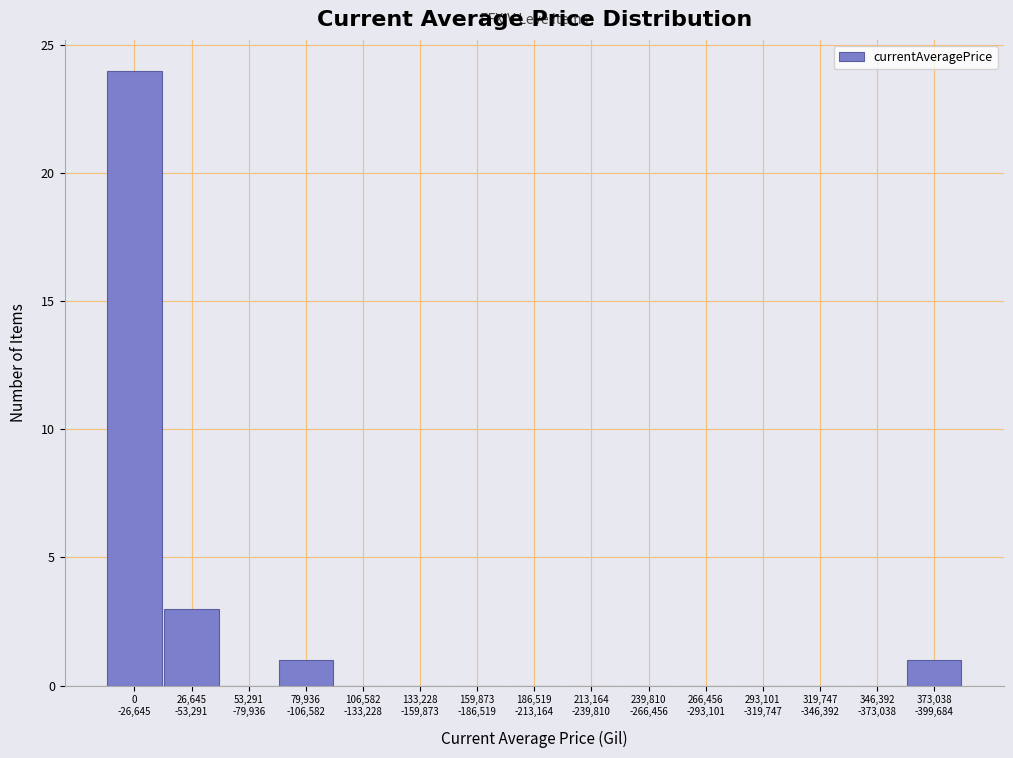

What is the greatest value displayed?

24